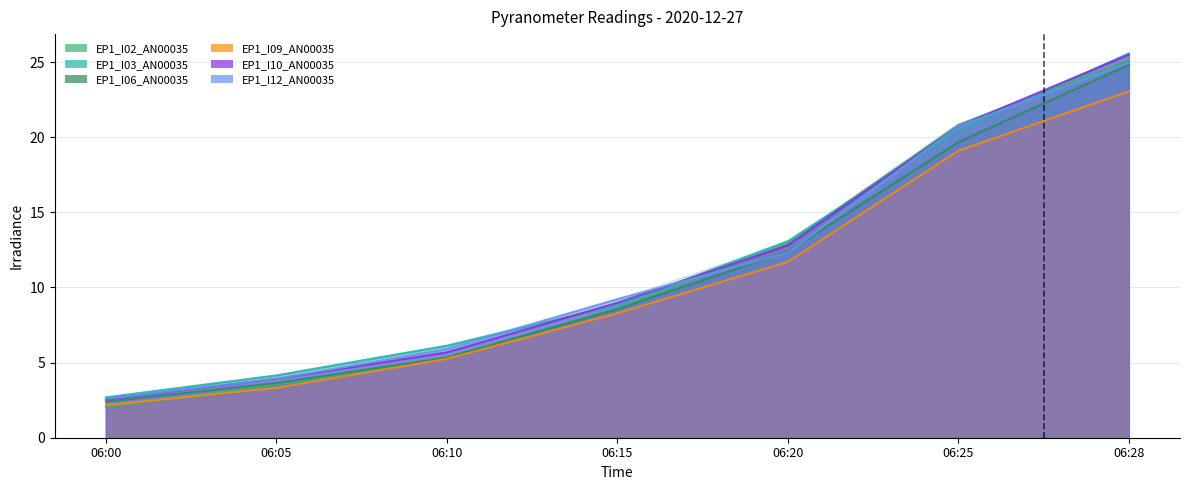

Reading right to left, extract all data points from this chart.

EP1_I02_AN00035: 06:28=25.1	06:25=20.8	06:20=12.9	06:15=8.6	06:10=5.3	06:05=3.5	06:00=2.0
EP1_I03_AN00035: 06:28=25.6	06:25=20.4	06:20=13.1	06:15=8.8	06:10=6.1	06:05=4.2	06:00=2.7
EP1_I06_AN00035: 06:28=24.8	06:25=19.7	06:20=12.4	06:15=8.6	06:10=5.3	06:05=3.6	06:00=2.4
EP1_I09_AN00035: 06:28=23.1	06:25=19.1	06:20=11.7	06:15=8.3	06:10=5.2	06:05=3.3	06:00=2.2
EP1_I10_AN00035: 06:28=25.5	06:25=20.7	06:20=12.8	06:15=9.0	06:10=5.7	06:05=3.9	06:00=2.6
EP1_I12_AN00035: 06:28=25.0	06:25=20.7	06:20=12.3	06:15=9.2	06:10=5.9	06:05=3.9	06:00=2.6